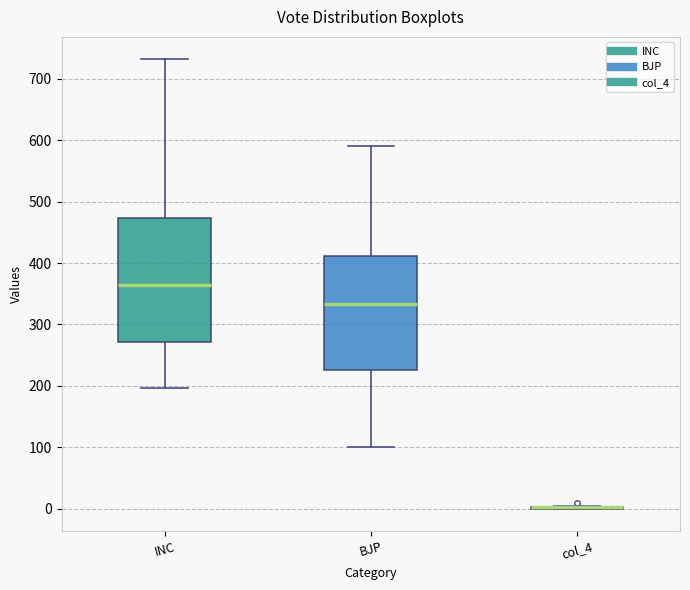

Reading left to right, read every box against the y-axis: the position of its median line, the range the box covers, and the ends of its whiskers. The values are not printed on the chart, so give them approximately, as read against the axis.

INC: median 360, box 270 to 470, whiskers 200 to 730
BJP: median 330, box 230 to 410, whiskers 100 to 590
col_4: box collapsed to a line at 0, whiskers 0 to 10